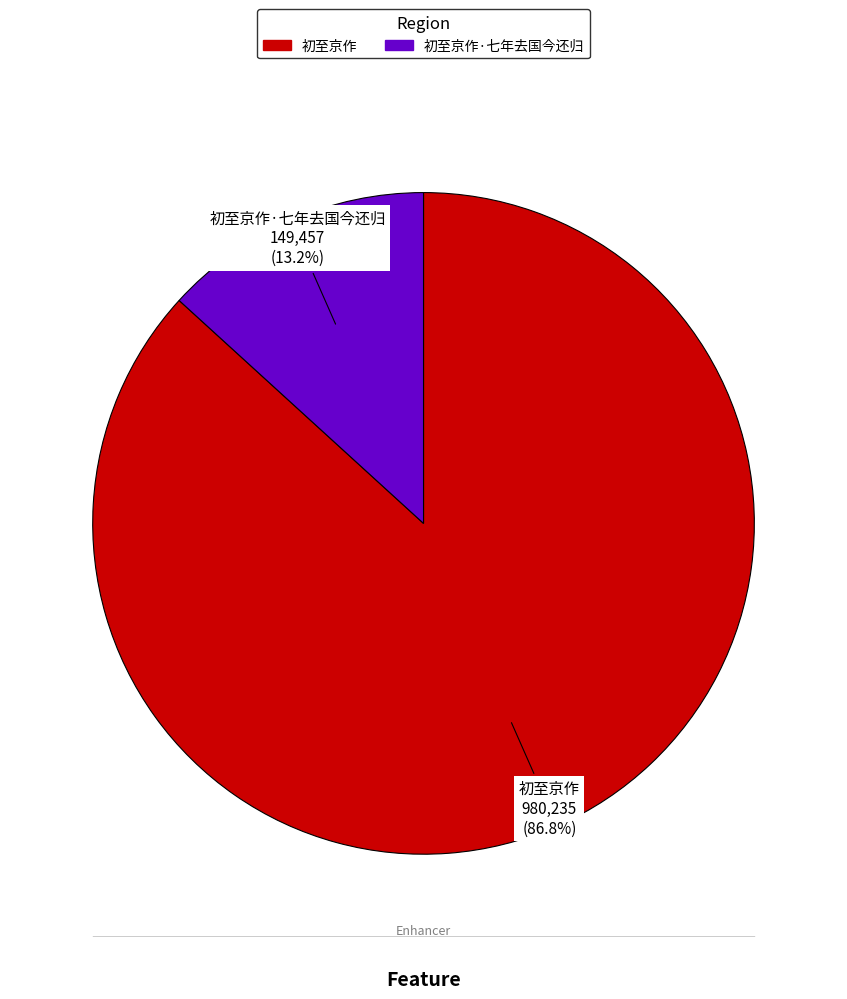

Is there any slice that represents more than half of the pie?

Yes